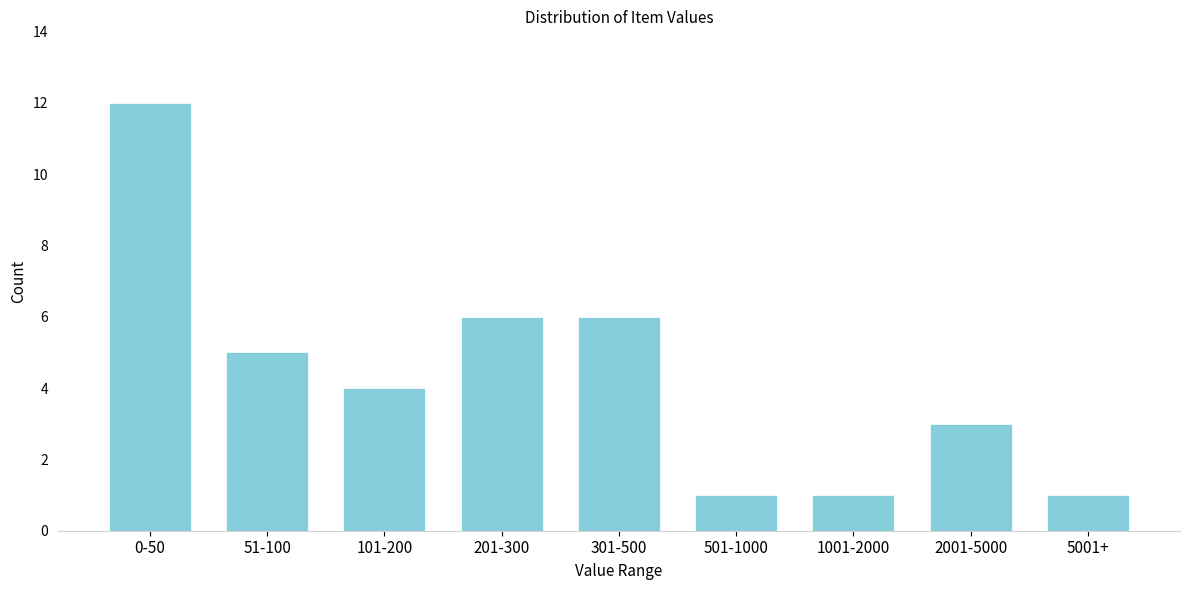

Reading left to right, what are all the values shown in this chart?

12	5	4	6	6	1	1	3	1